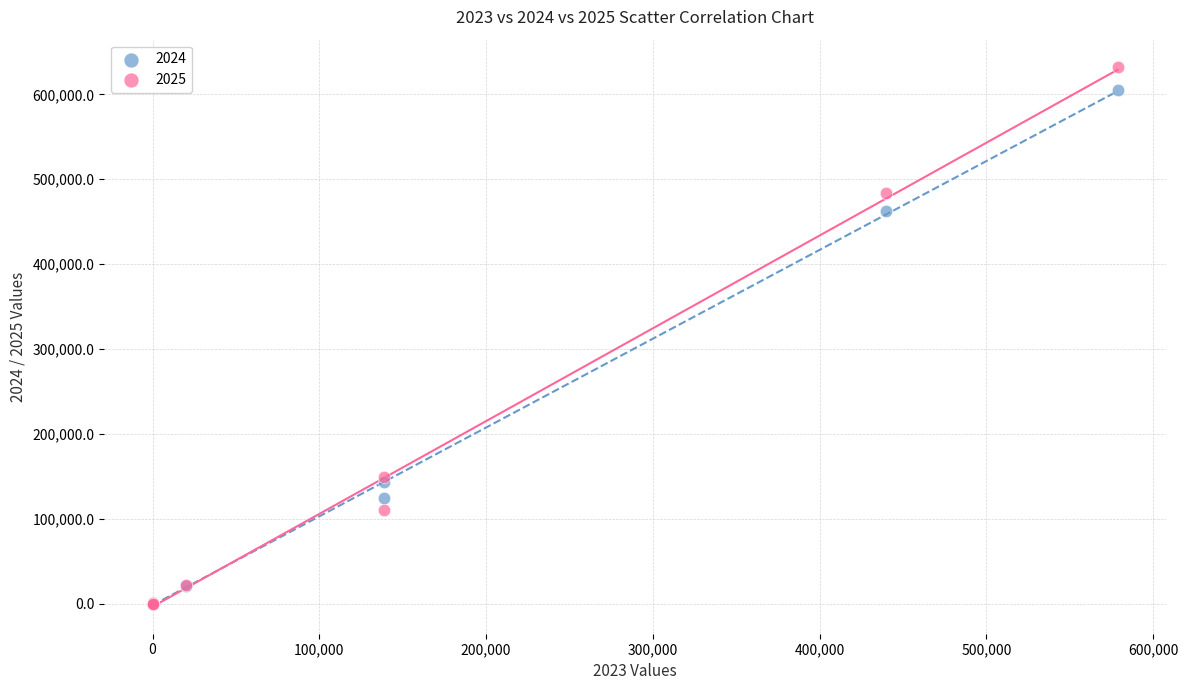

Across all series, what Y value is closest to 316296?

462000.0